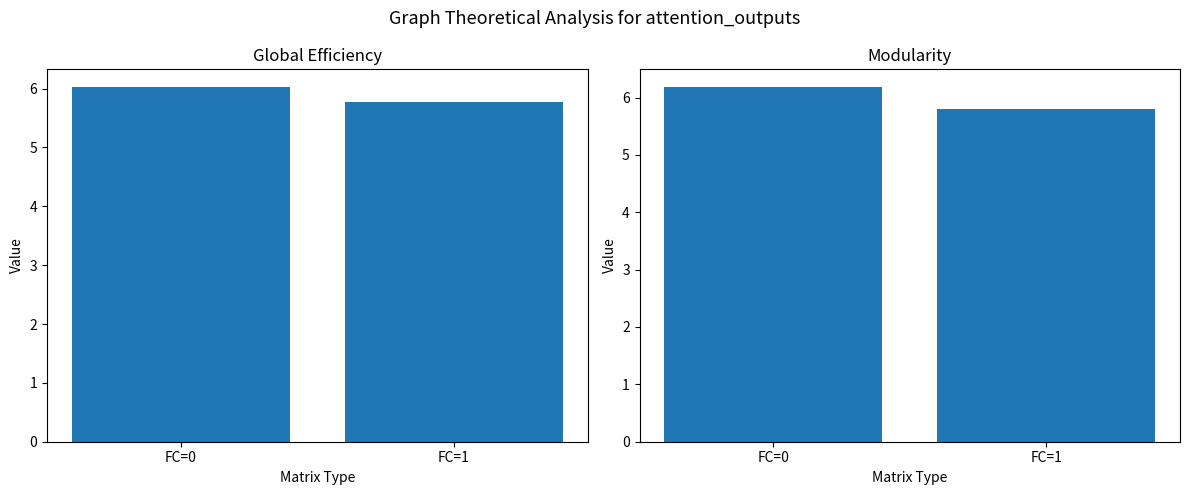

How many bars are there in total?

4